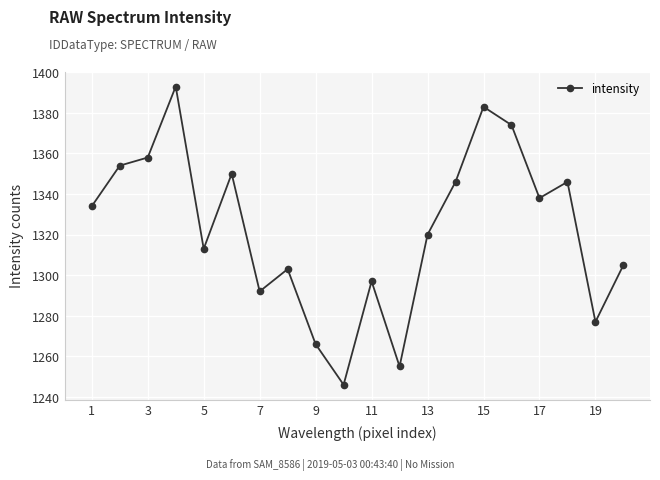

Reading left to right, transcribe all the data shown in this chart.

1334	1354	1358	1393	1313	1350	1292	1303	1266	1246	1297	1255	1320	1346	1383	1374	1338	1346	1277	1305